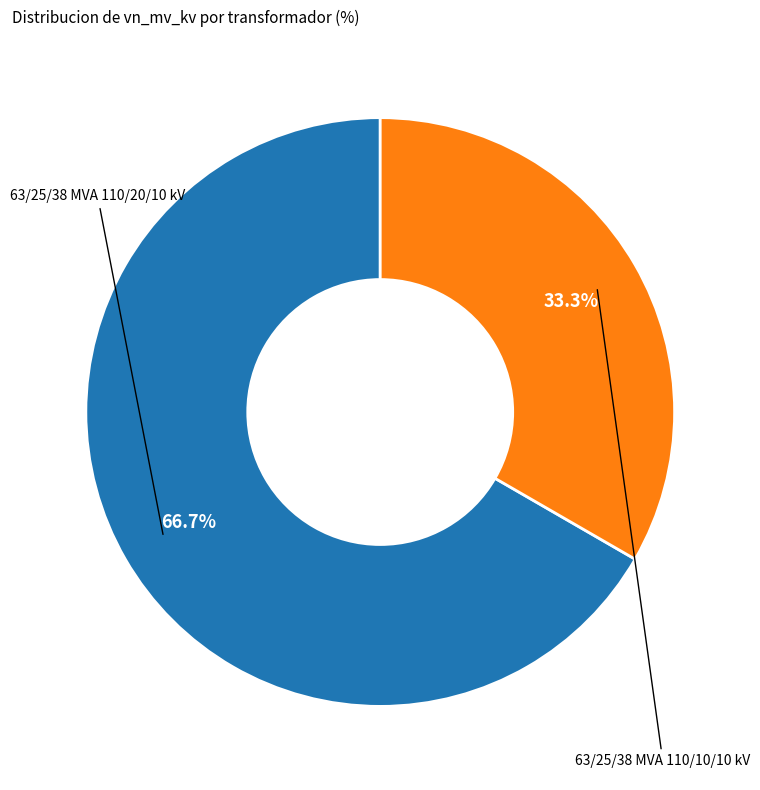

Is there a majority slice in this chart?

Yes